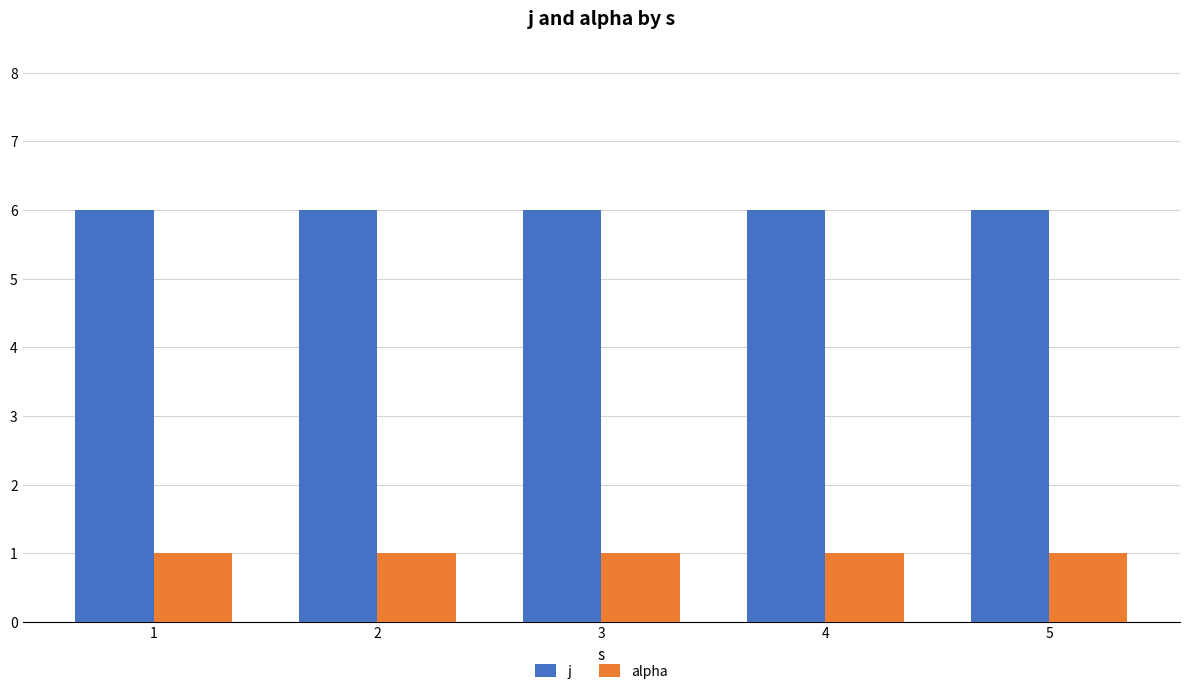

Which series has the largest total across all categories?

j